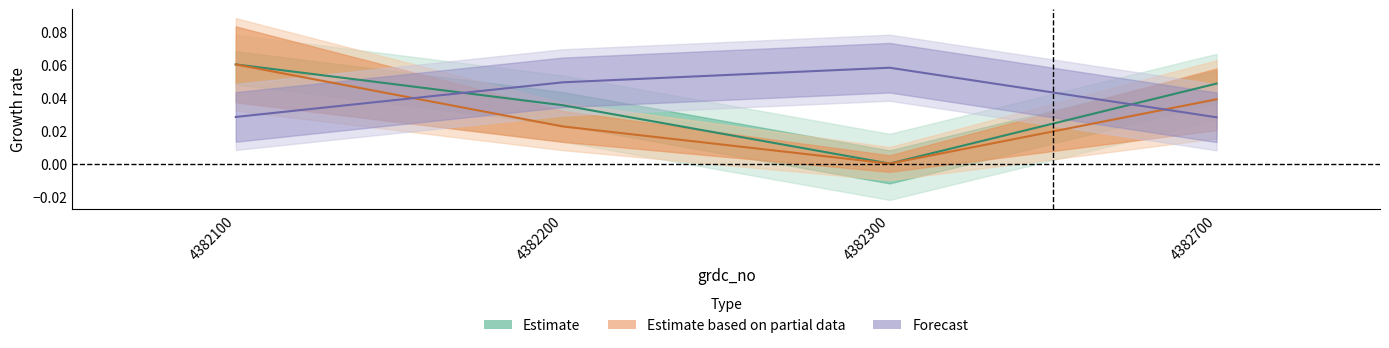

What is the difference between the maximum and minimum values in the Y series?

0.1